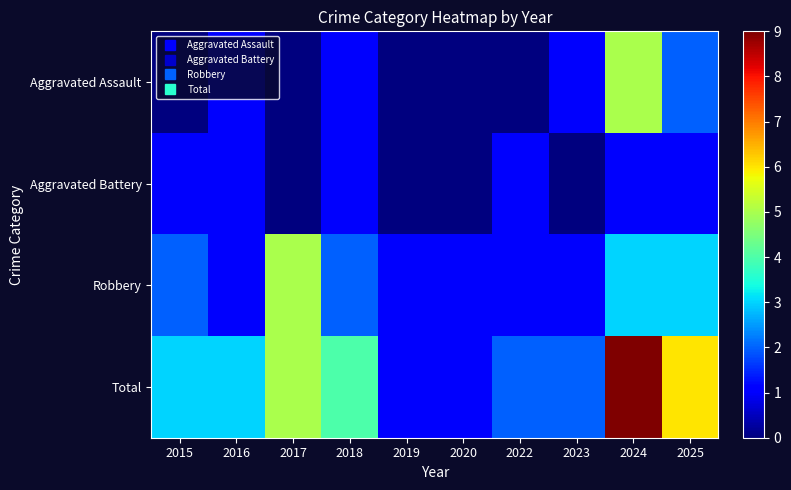

Reading left to right, transcribe all the data shown in this chart.

Aggravated Assault: 2015=0	2016=1	2017=0	2018=1	2019=0	2020=0	2022=0	2023=1	2024=5	2025=2
Aggravated Battery: 2015=1	2016=1	2017=0	2018=1	2019=0	2020=0	2022=1	2023=0	2024=1	2025=1
Robbery: 2015=2	2016=1	2017=5	2018=2	2019=1	2020=1	2022=1	2023=1	2024=3	2025=3
Total: 2015=3	2016=3	2017=5	2018=4	2019=1	2020=1	2022=2	2023=2	2024=9	2025=6